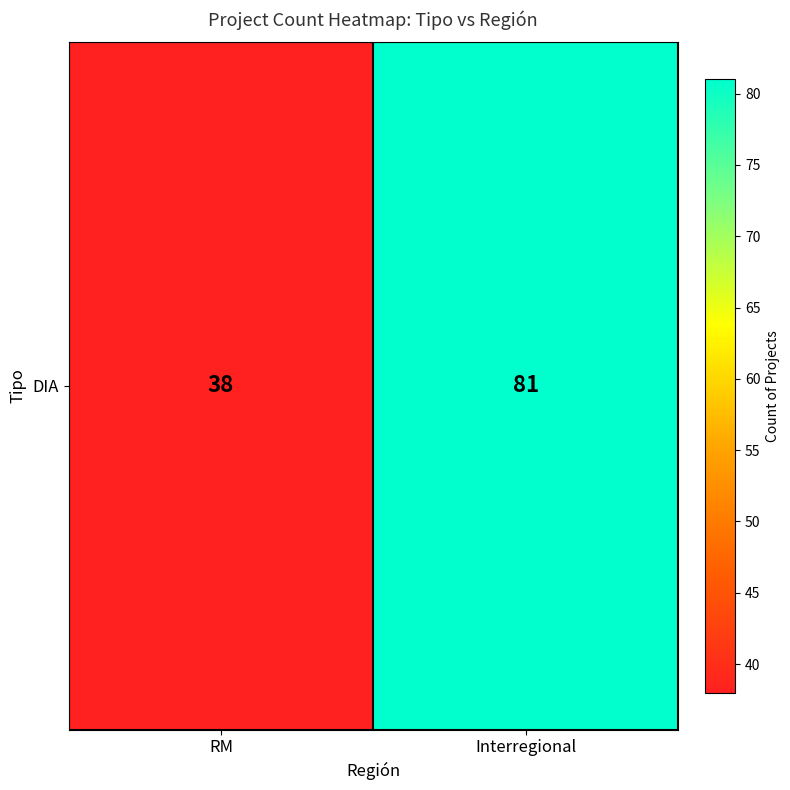

Reading left to right, list all the values displayed in this chart.

RM=38	Interregional=81